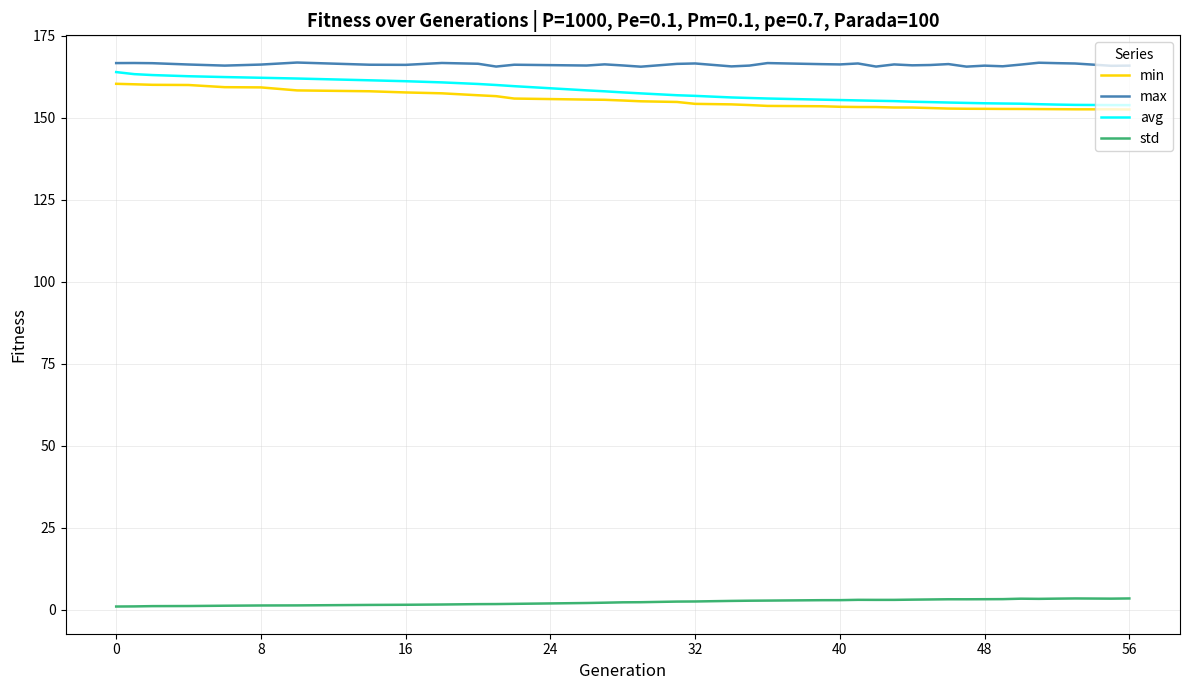

What is the maximum value shown in the chart?

166.8